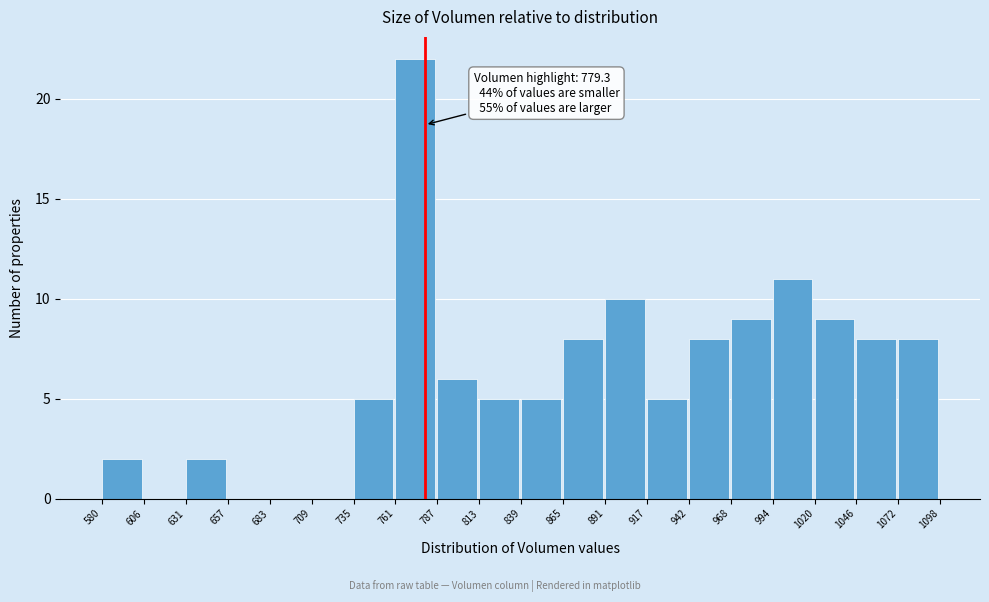

Over which range of the x-axis is the bar tallest?

761 to 787